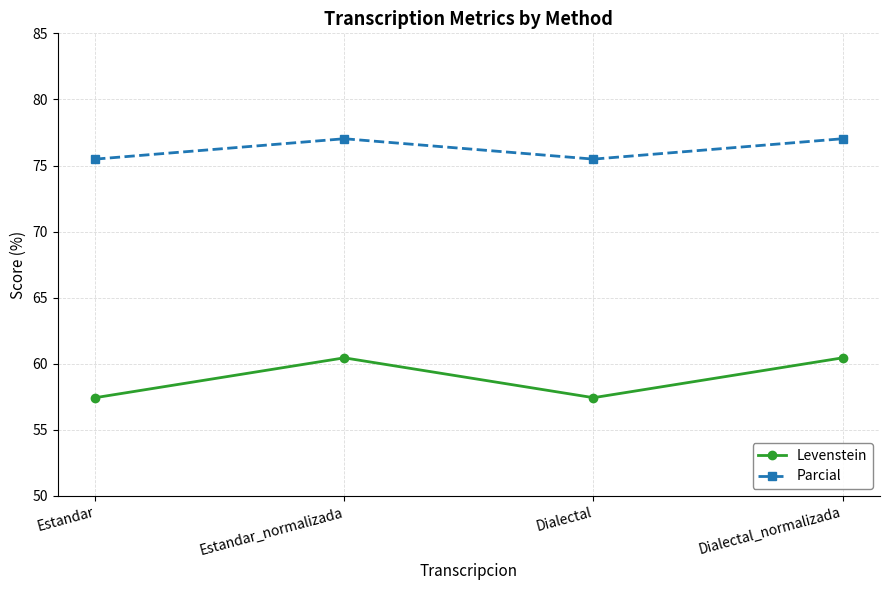

How many distinct data groups are displayed?

2